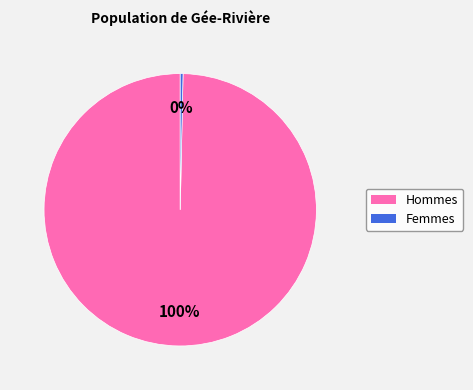

To the nearest percent, what is the average slice percentage?

50%